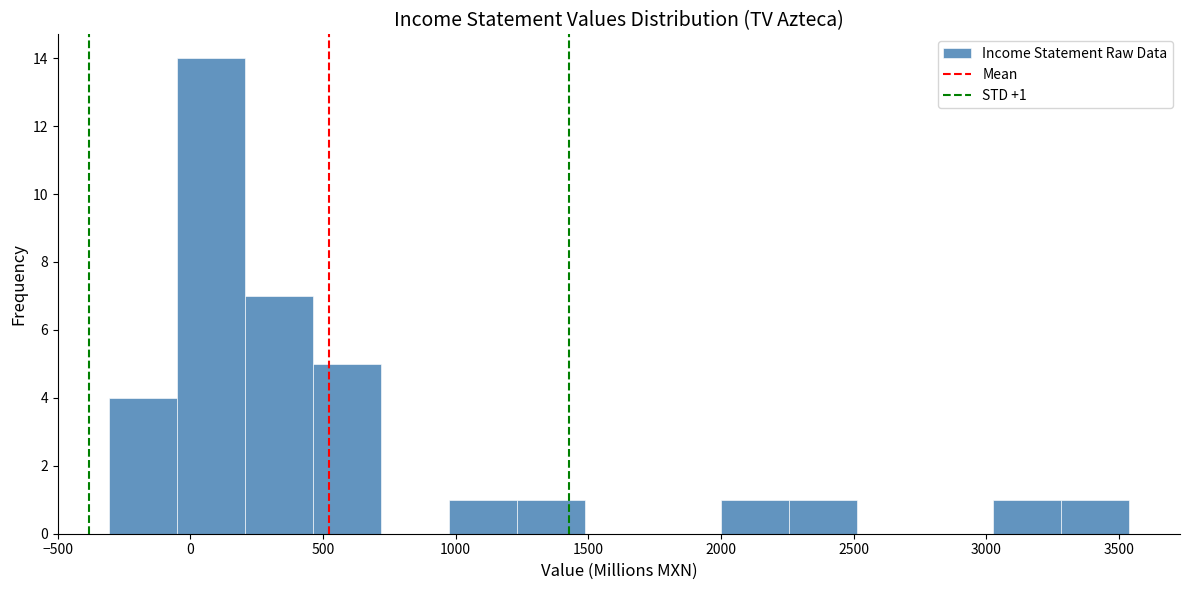

Which range on the x-axis has the tallest bar?

-50 to 200